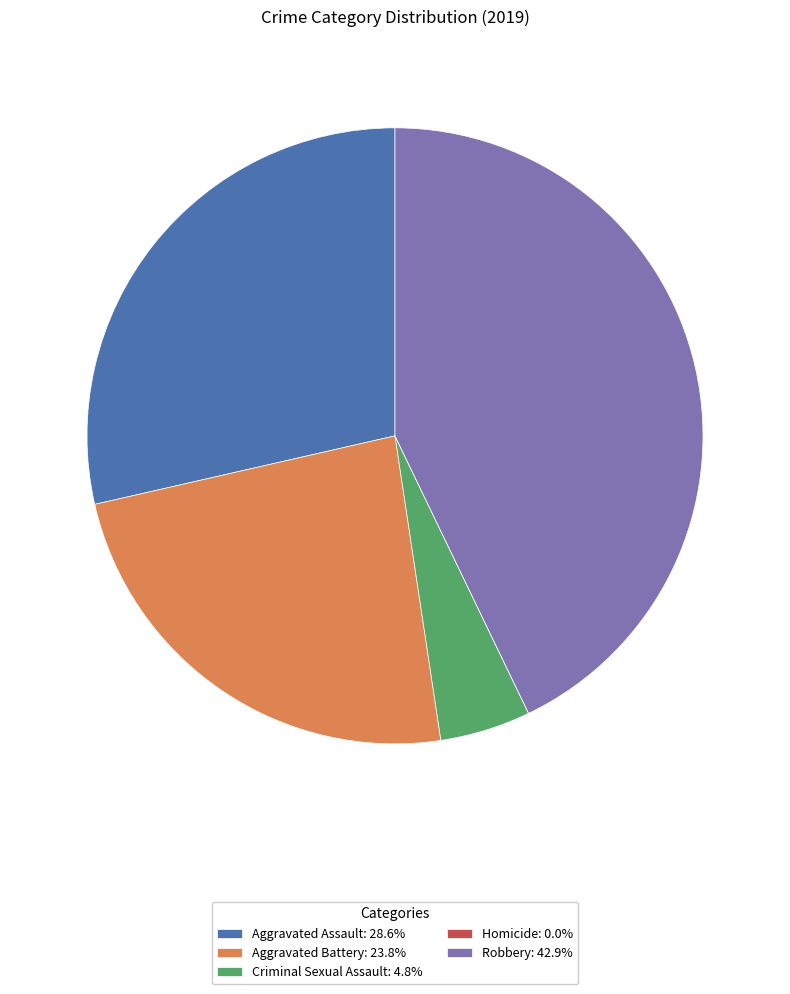

The Robbery slice represents 51% of the pie. True or false?

False